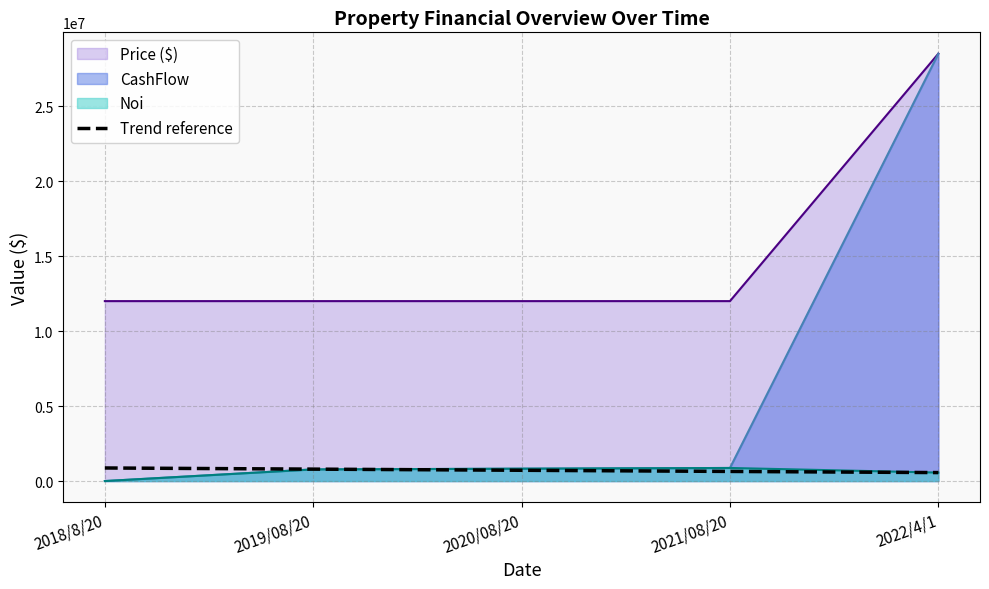

How many lines are shown in the chart?

4